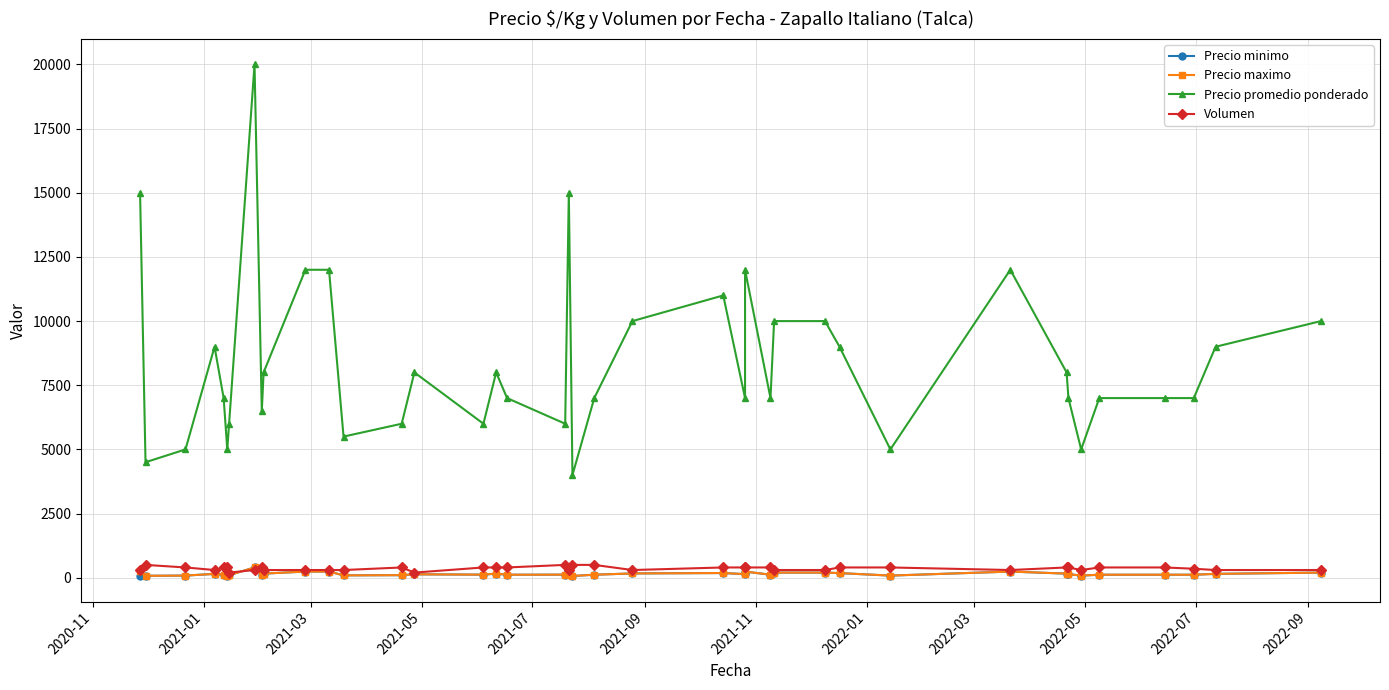

True or false: Volumen has a value of 89 at 19.

False